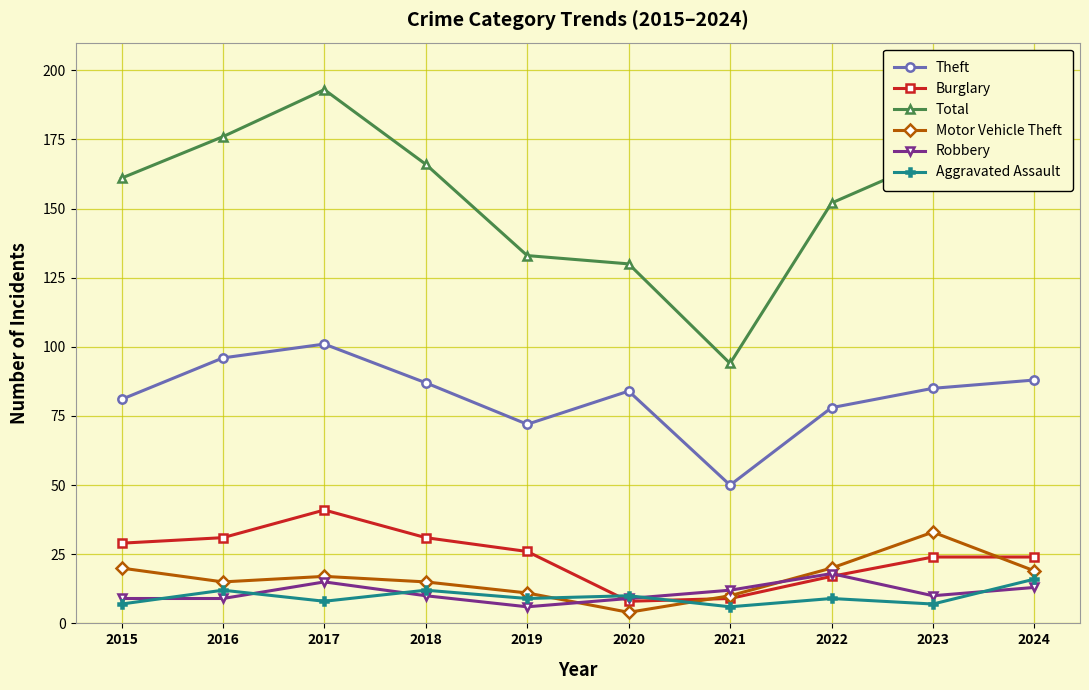

Which series has the largest total across all categories?

Total